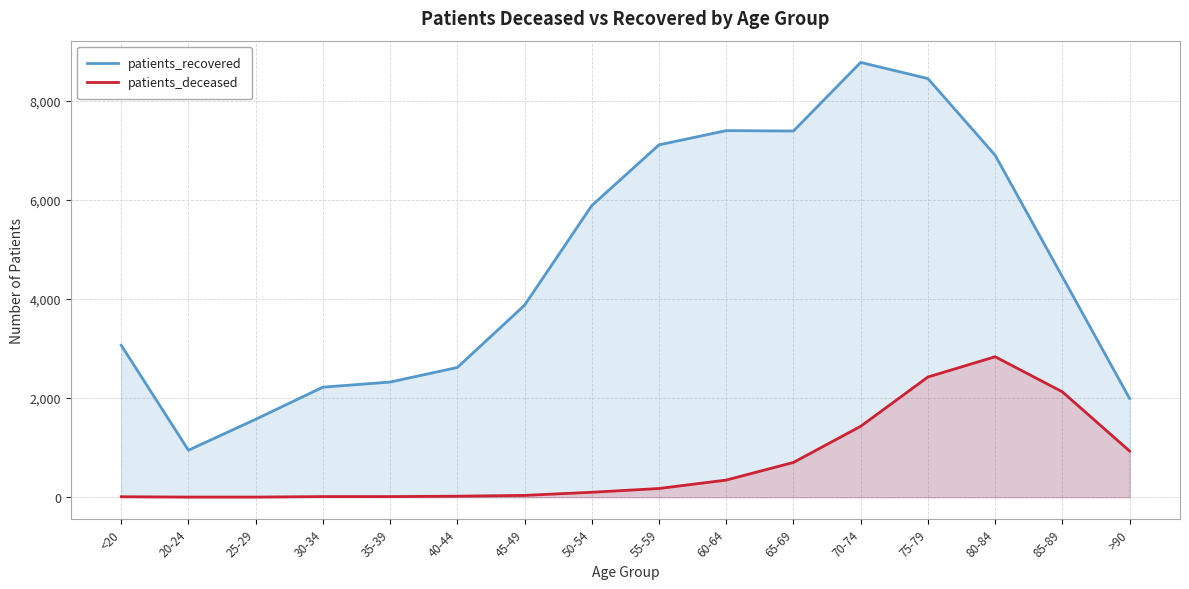

Where does the patients_recovered series first go above 4448?

50-54